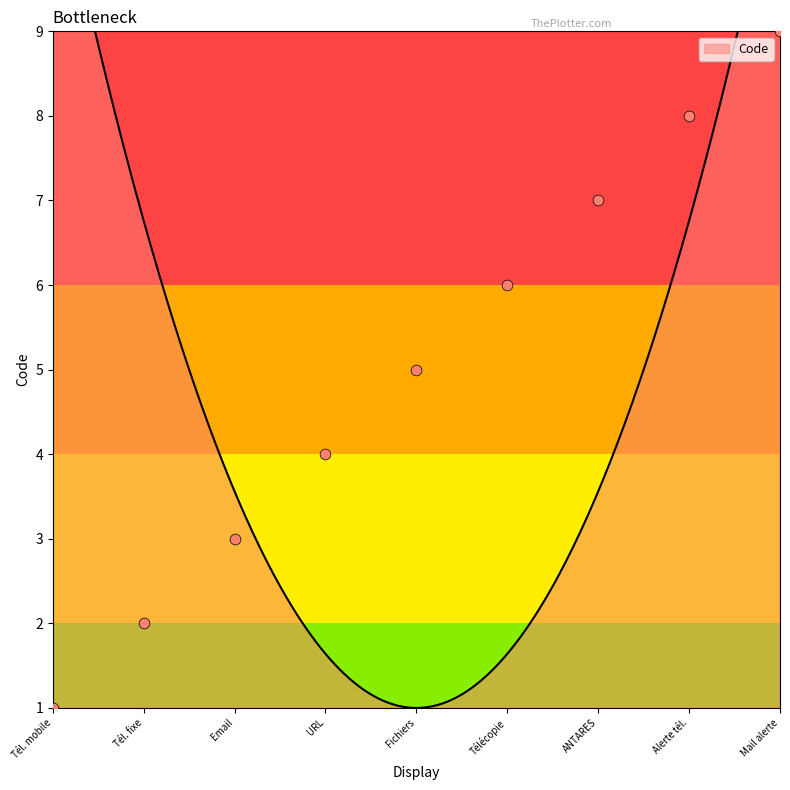

What is the change in value from Fichiers to Télécopie?

+1